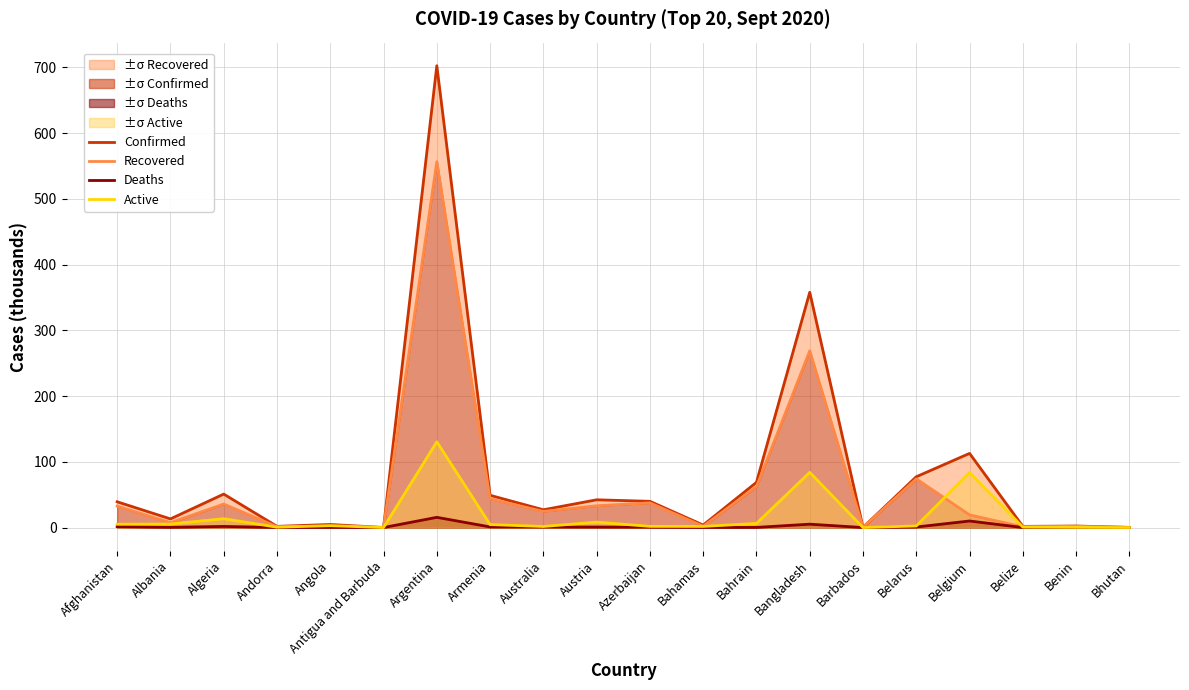

Rank the series at Bhutan from highest to lowest value.

Confirmed, Recovered, Active, Deaths